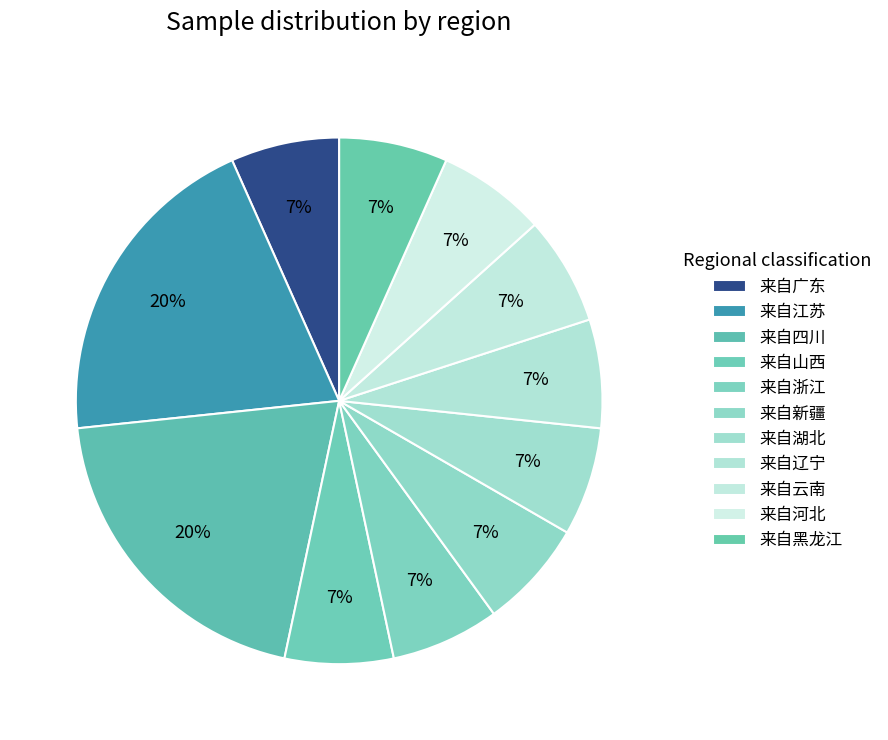

How many segments does this pie chart have?

11